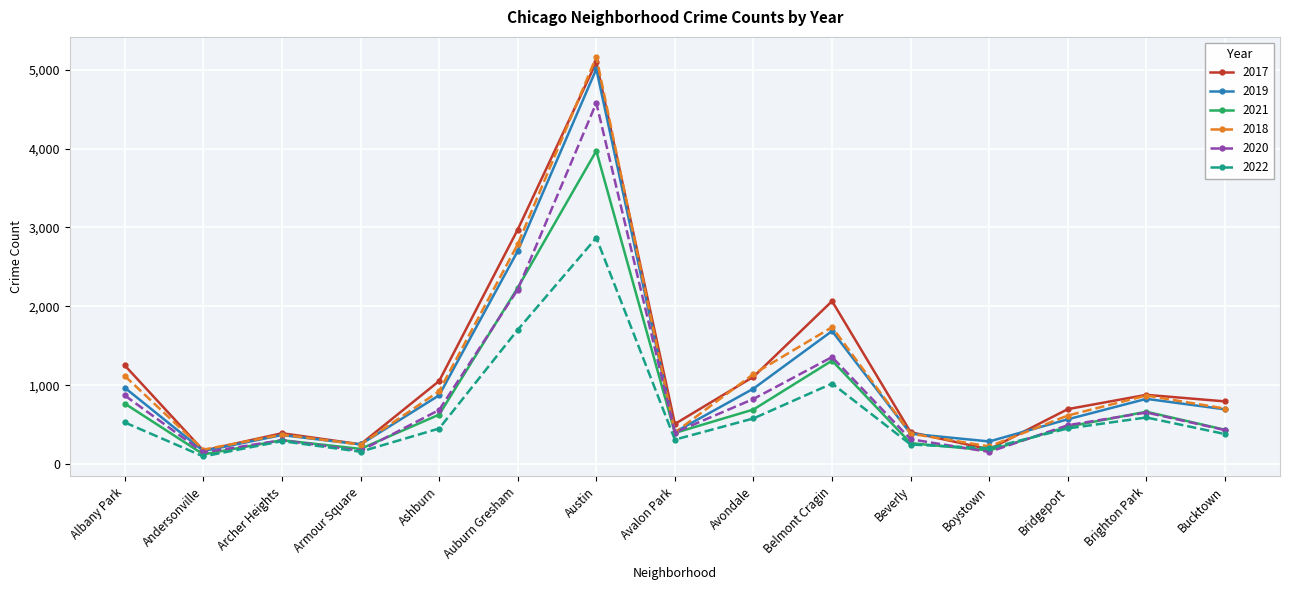

At which category is the sum across all series the highest?

Austin